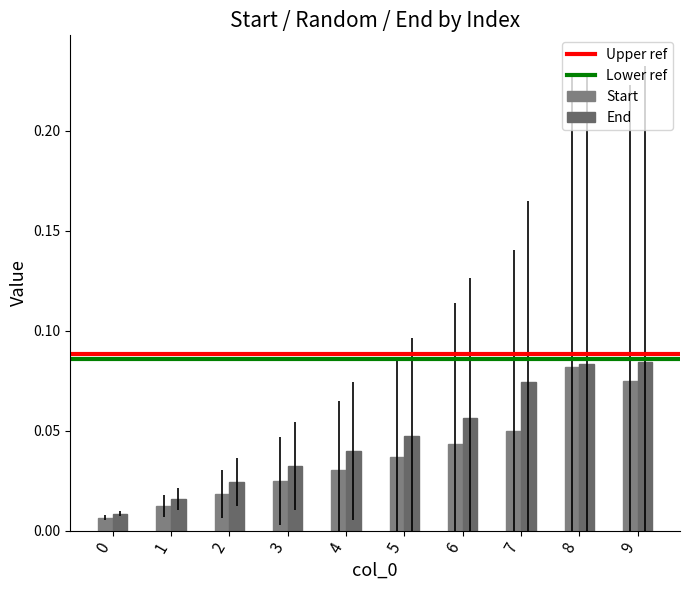

Rank the series by their average value, from highest to lowest.

End, Start